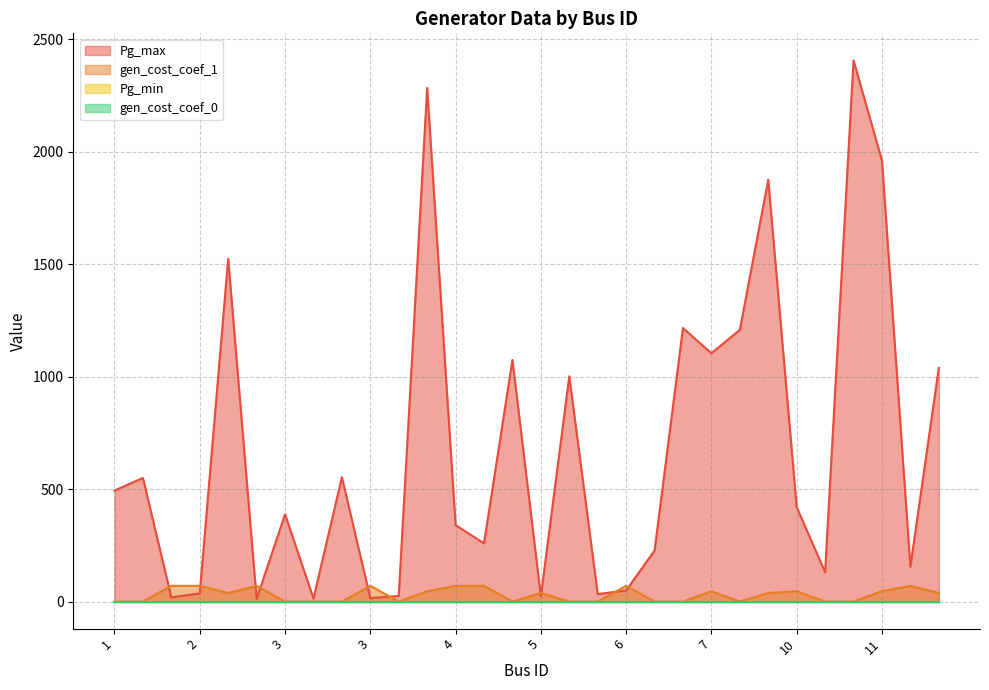

How many data points in Pg_max are less than 420?

15